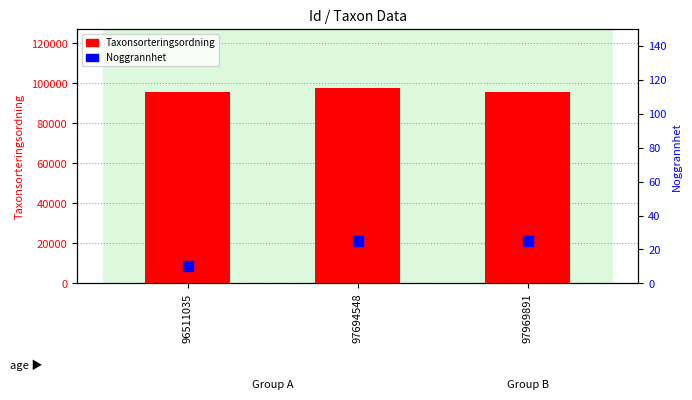

What are all the series names shown in the legend?

Taxonsorteringsordning, Noggrannhet